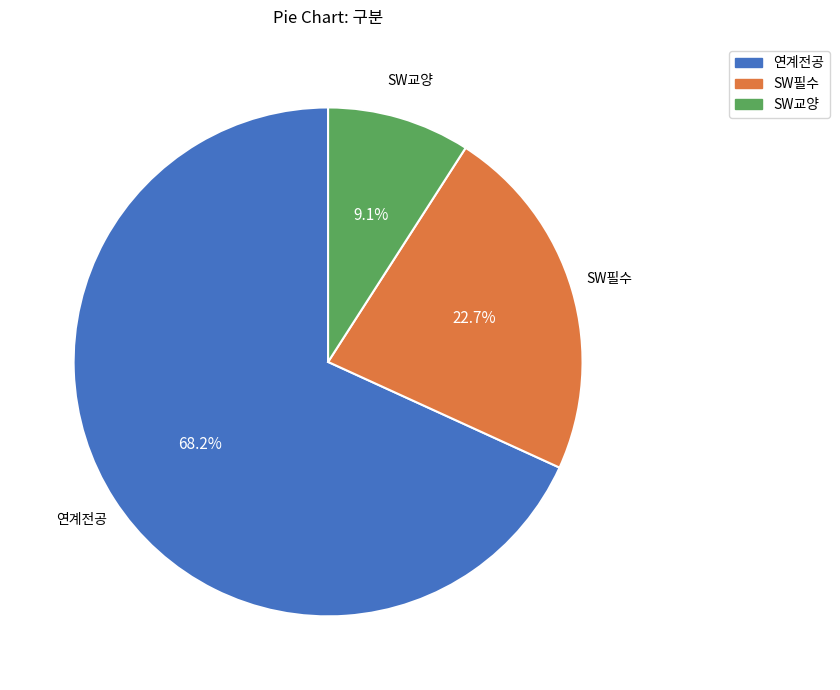

How many segments does this pie chart have?

3